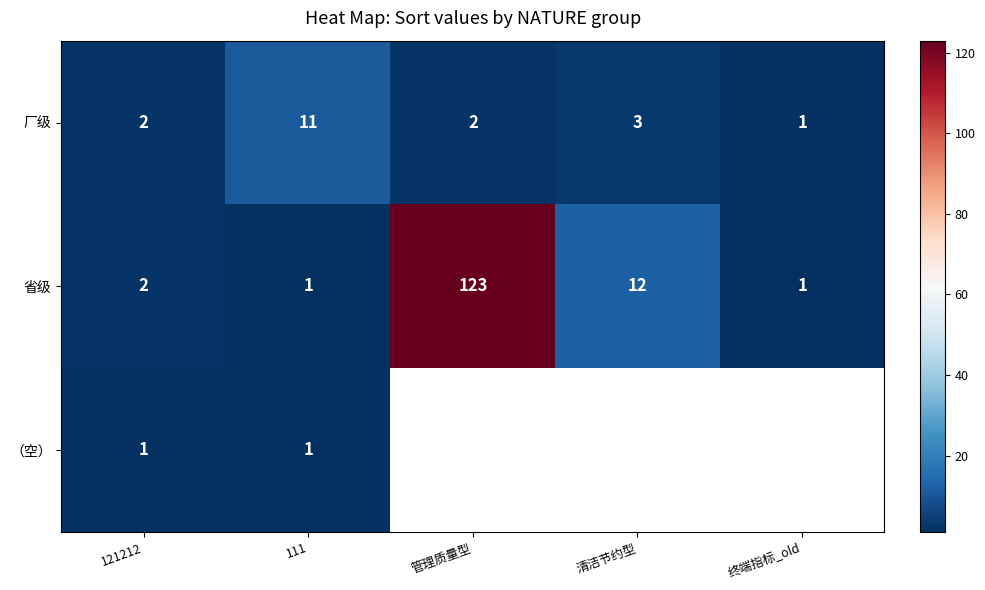

Which has a higher value, 121212 or 111?

111